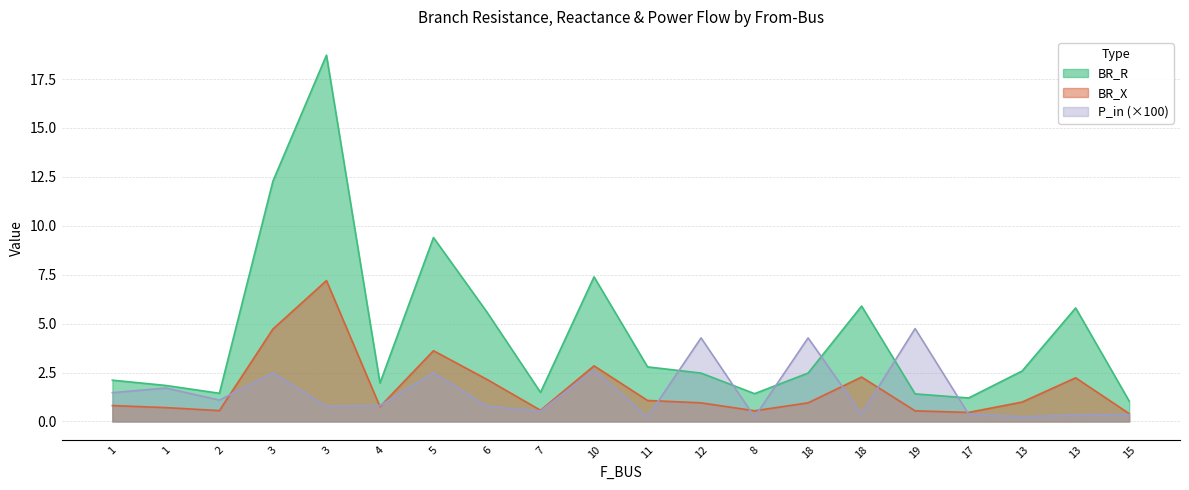

True or false: BR_X has more than 2 interior local peaks.

True